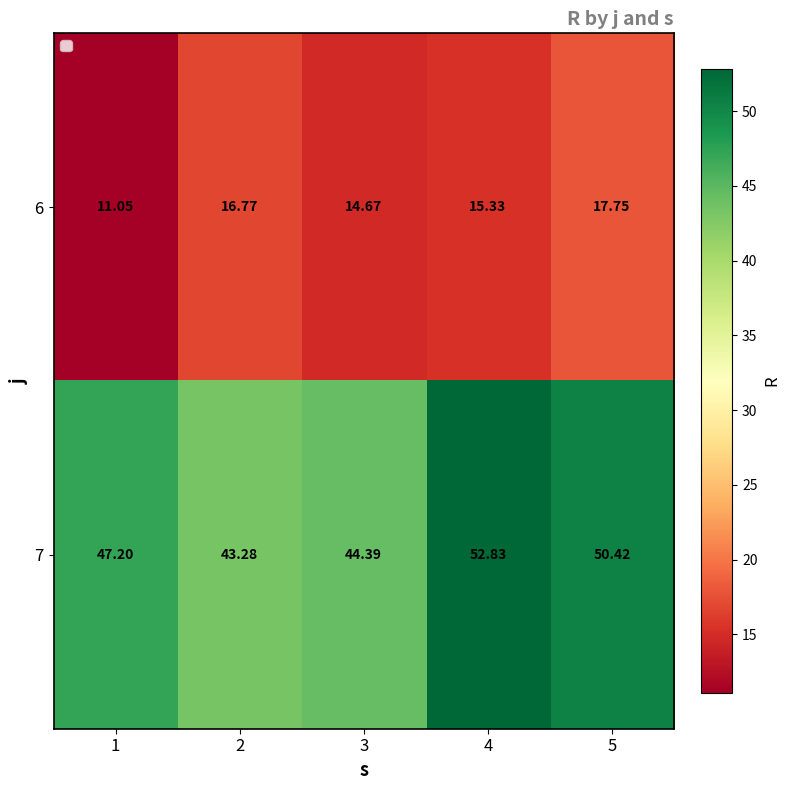

What is the minimum value shown in the chart?

11.1